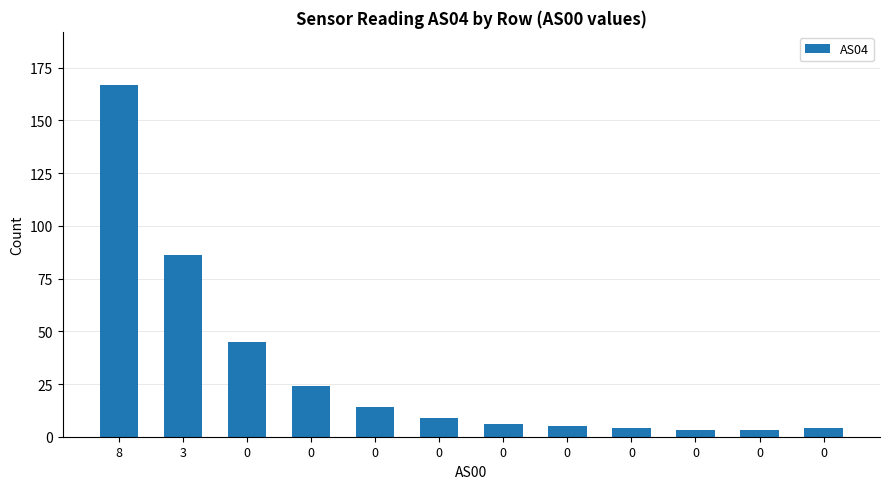

Reading right to left, list all the values displayed in this chart.

0=4	0=3	0=3	0=4	0=5	0=6	0=9	0=14	0=24	0=45	3=86	8=167